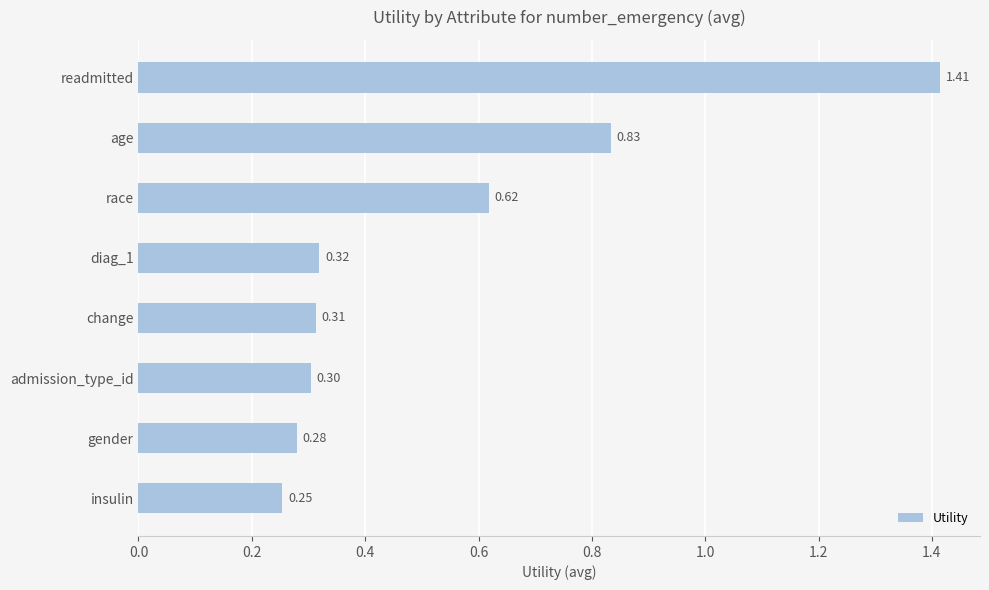

List the labels in order of value, largest first.

readmitted, age, race, diag_1, change, admission_type_id, gender, insulin